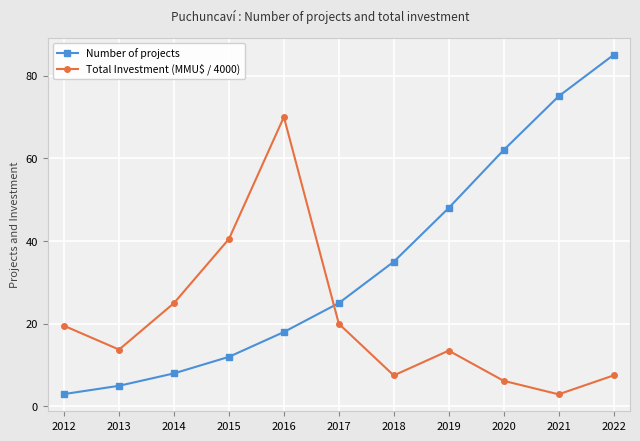

What are all the series names shown in the legend?

Number of projects, Total Investment (MMU$ / 4000)